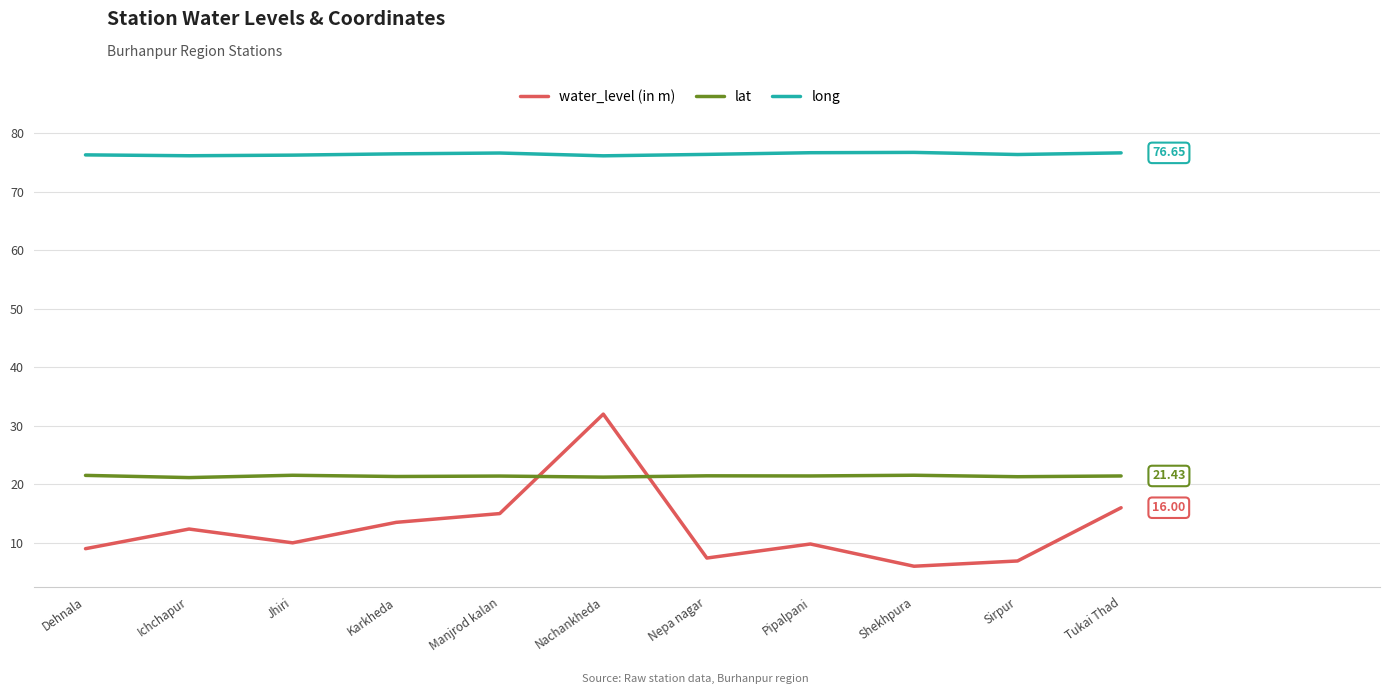

What is the spread (max minus min) of values at Dehnala?

67.3